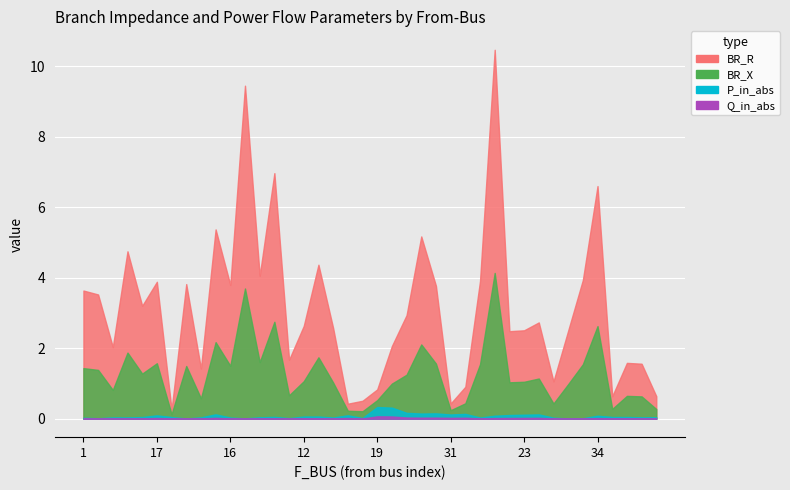

At which category is the sum across all series the highest?

32